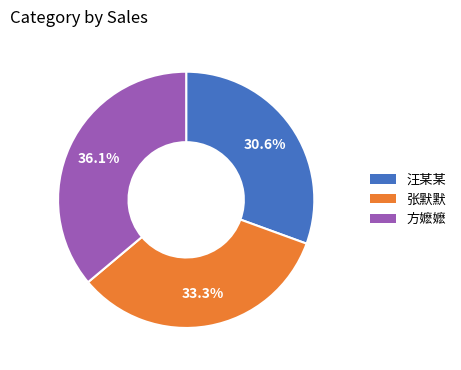

Between 张默默 and 方嬷嬷, which is larger?

方嬷嬷